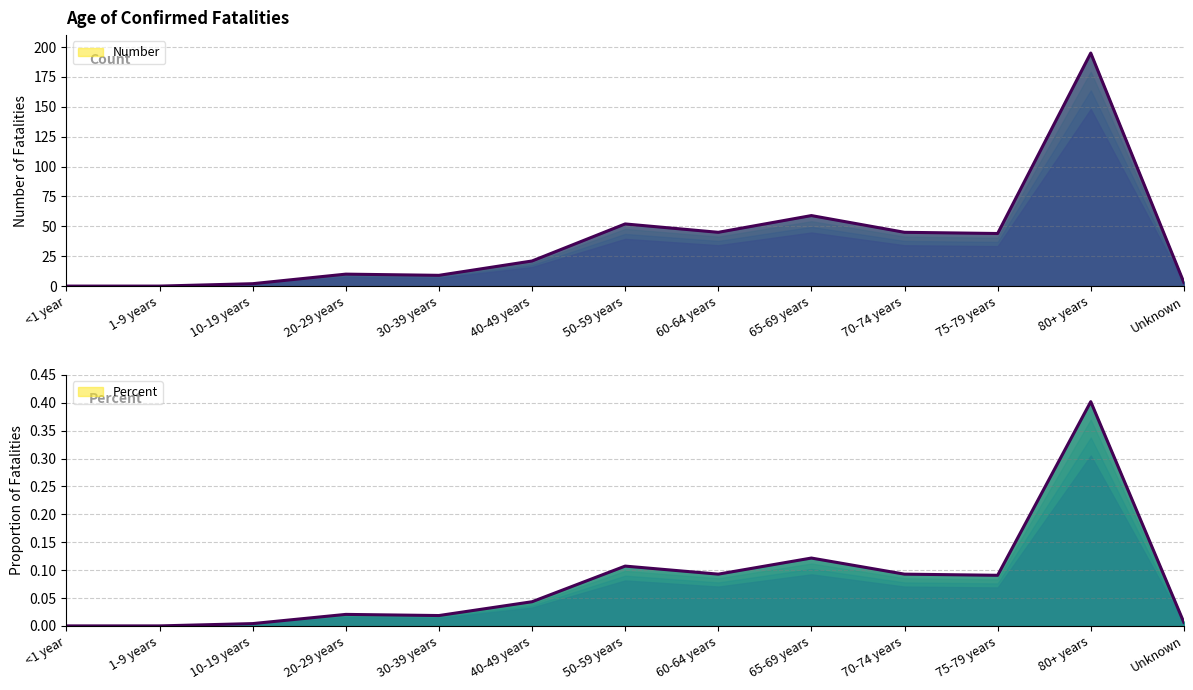

At which category is the sum across all series the highest?

80+ years